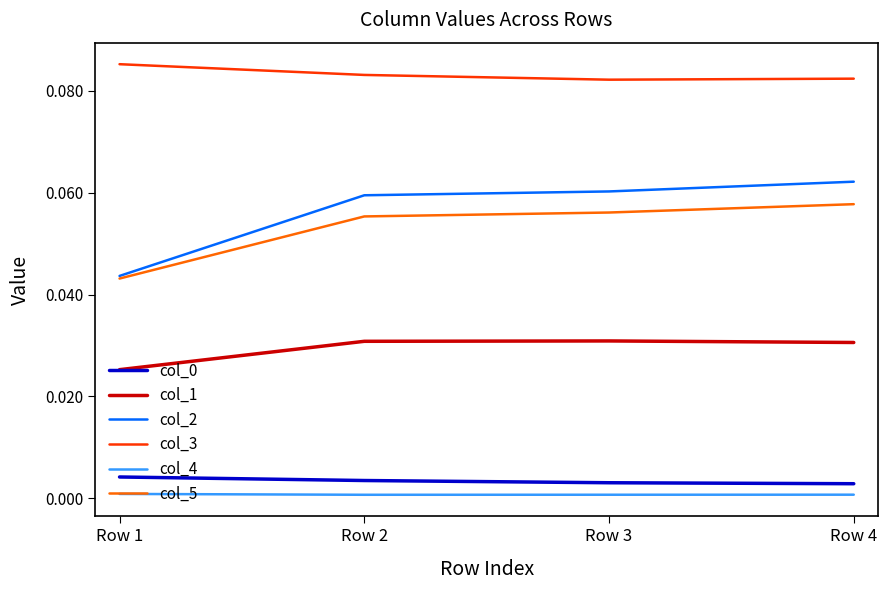

True or false: col_5 and col_1 intersect in this chart.

False